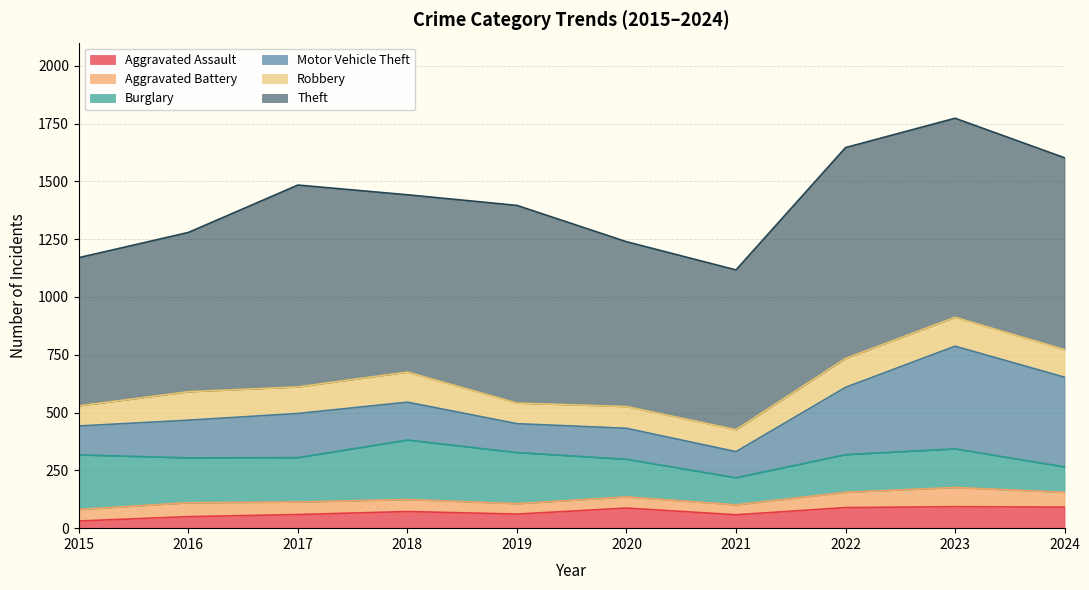

The Motor Vehicle Theft series shows 51 at 2020. True or false?

False